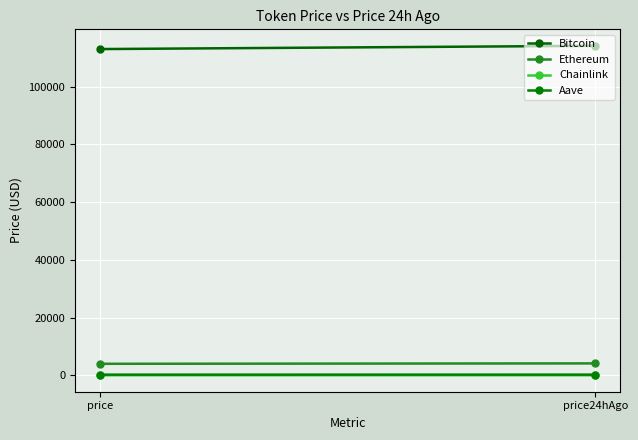

Which category has the lowest value in the Bitcoin series?

price